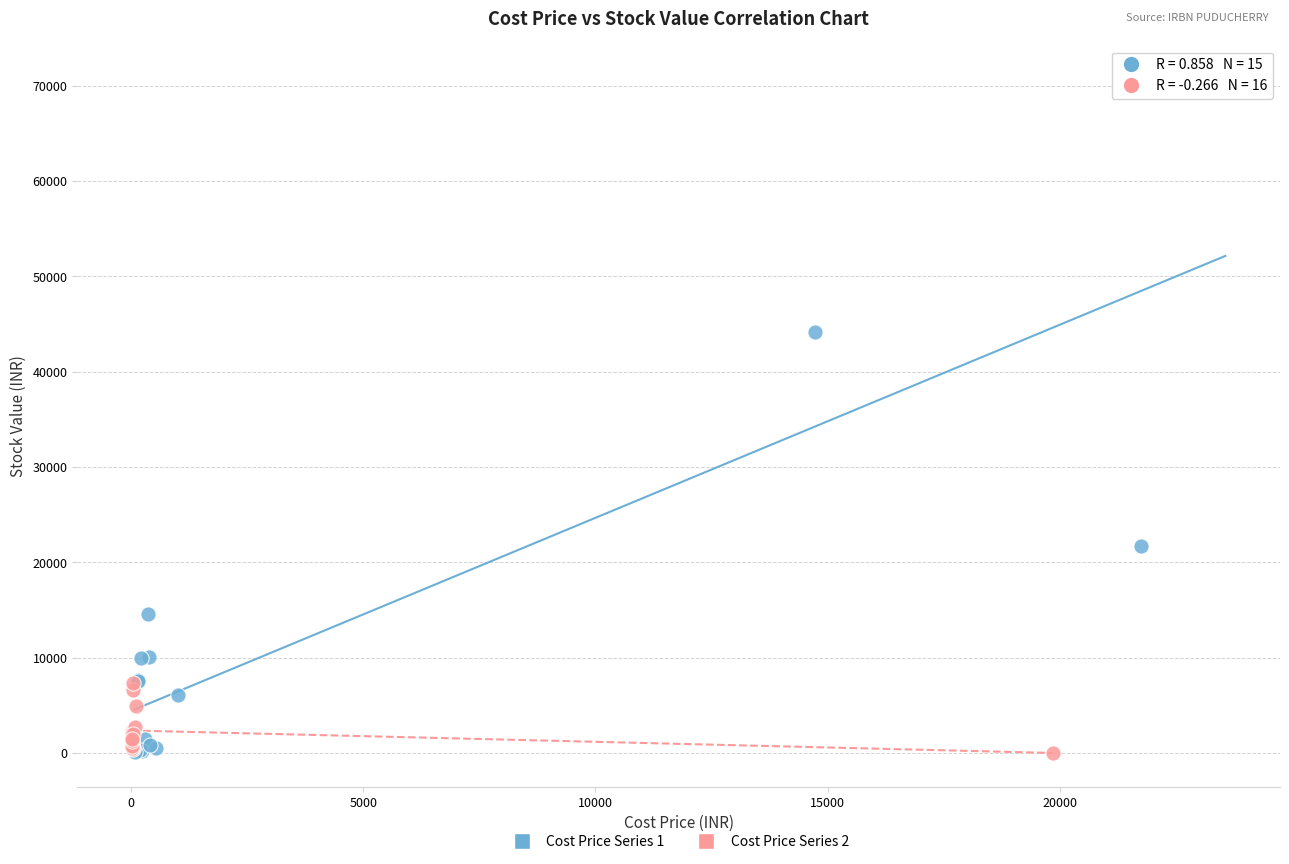

Which series has the widest spread of Y values?

Cost Price Series 1